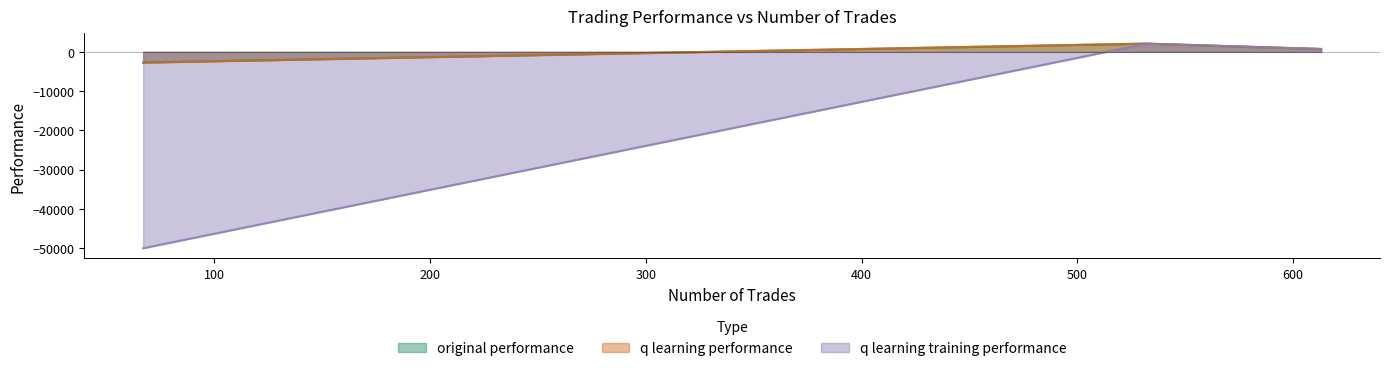

Which series has the largest range (max minus min)?

q learning training performance